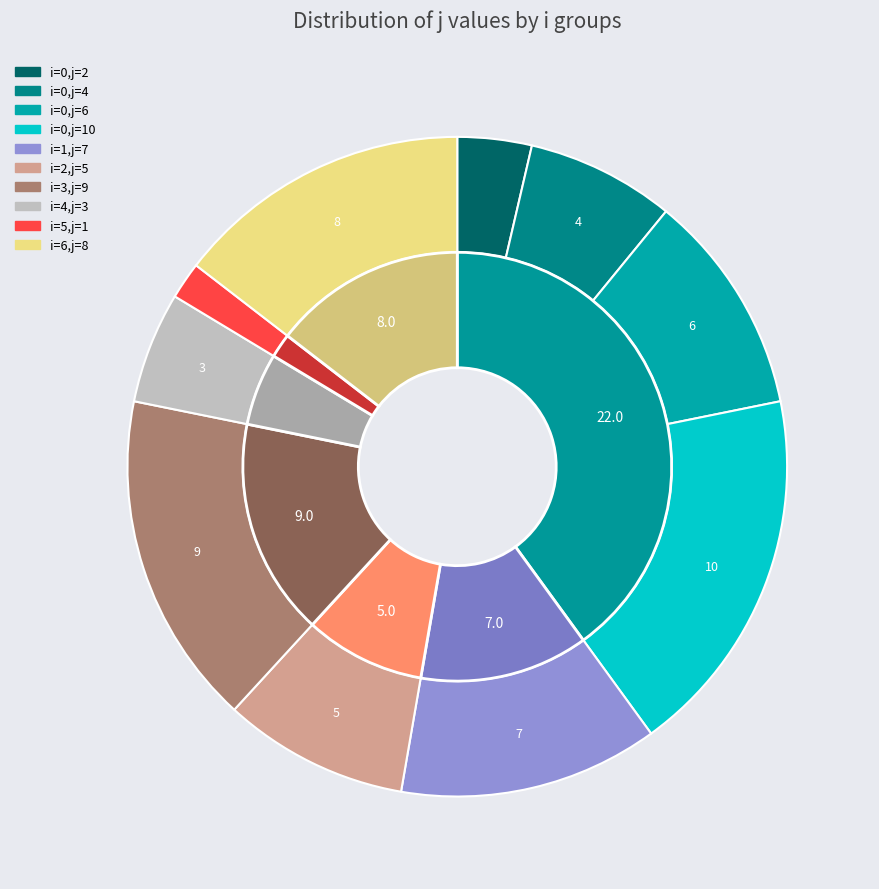

How many slices are in this pie chart?

10